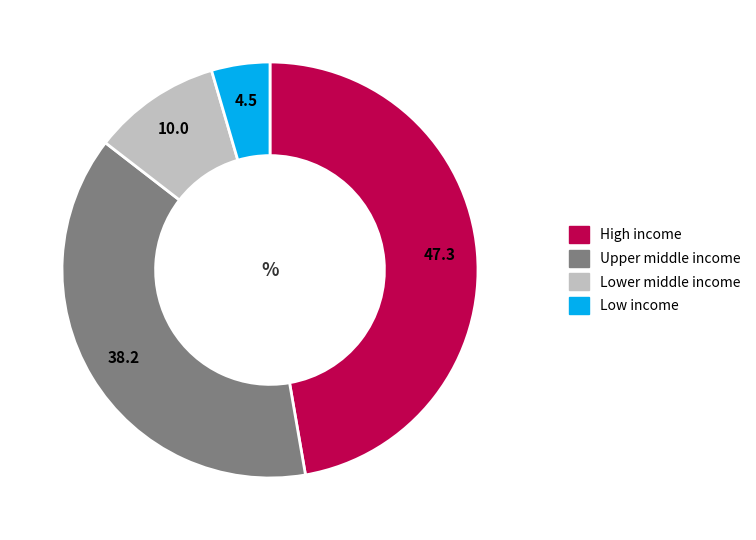

Is there a majority slice in this chart?

No